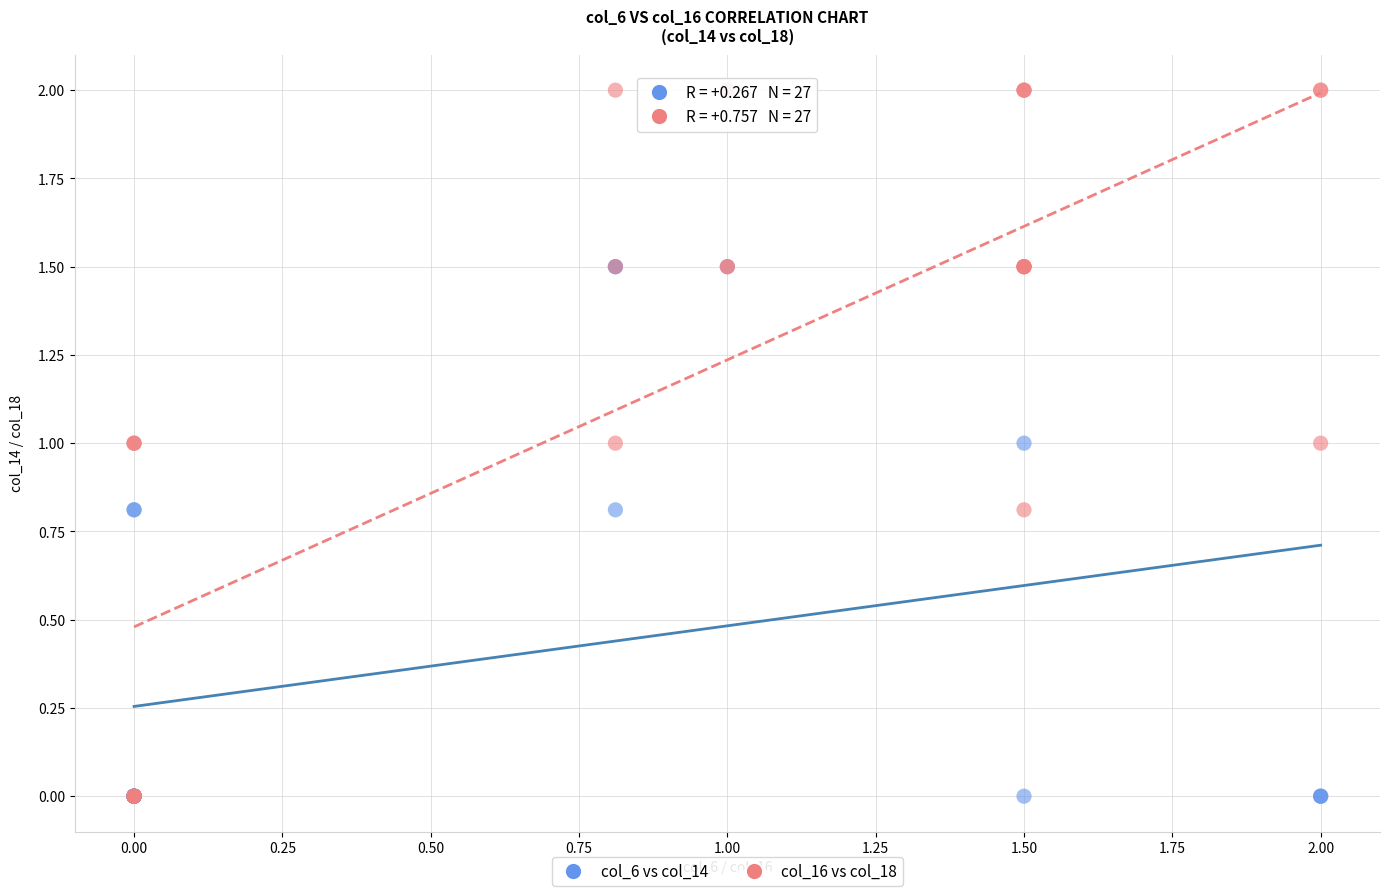

What are all the series names shown in the legend?

col_6 vs col_14, col_16 vs col_18